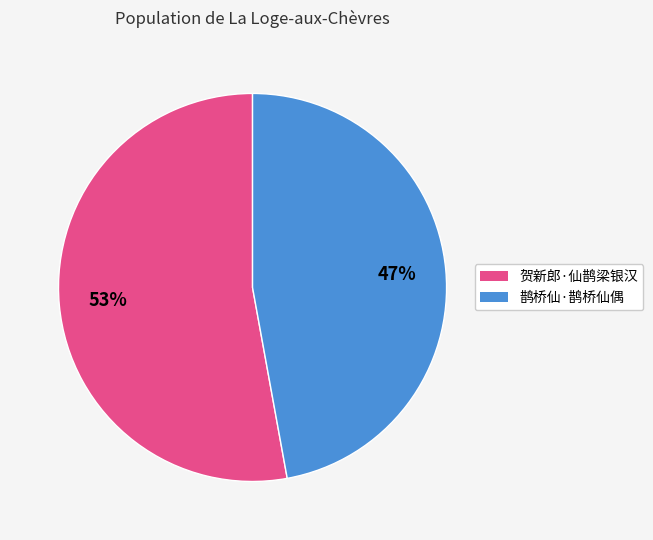

Is there any slice that represents more than half of the pie?

Yes